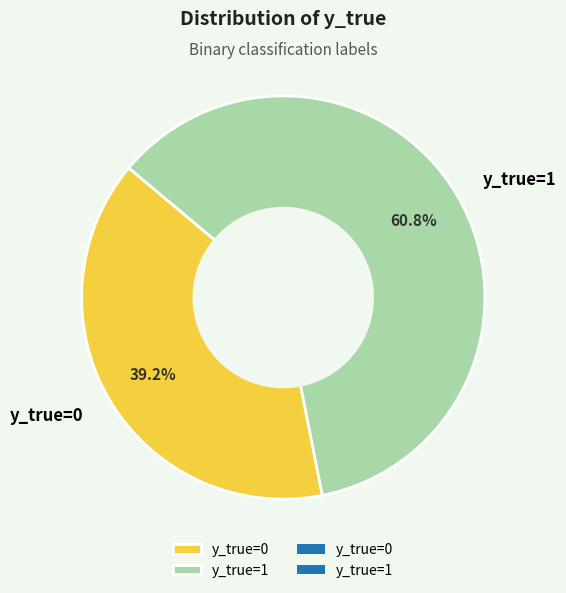

The y_true=0 slice represents 51% of the pie. True or false?

False